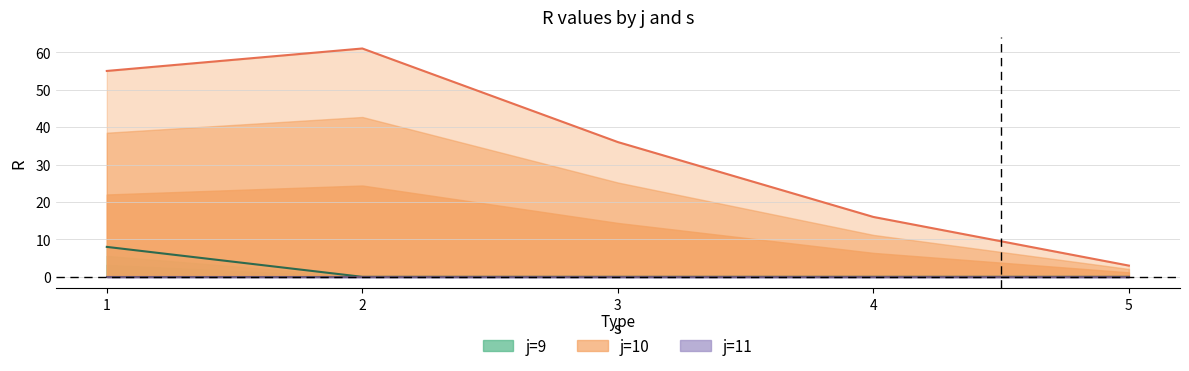

Between which two adjacent categories do s and R first intersect?

j=9,s=1 and j=9,s=2